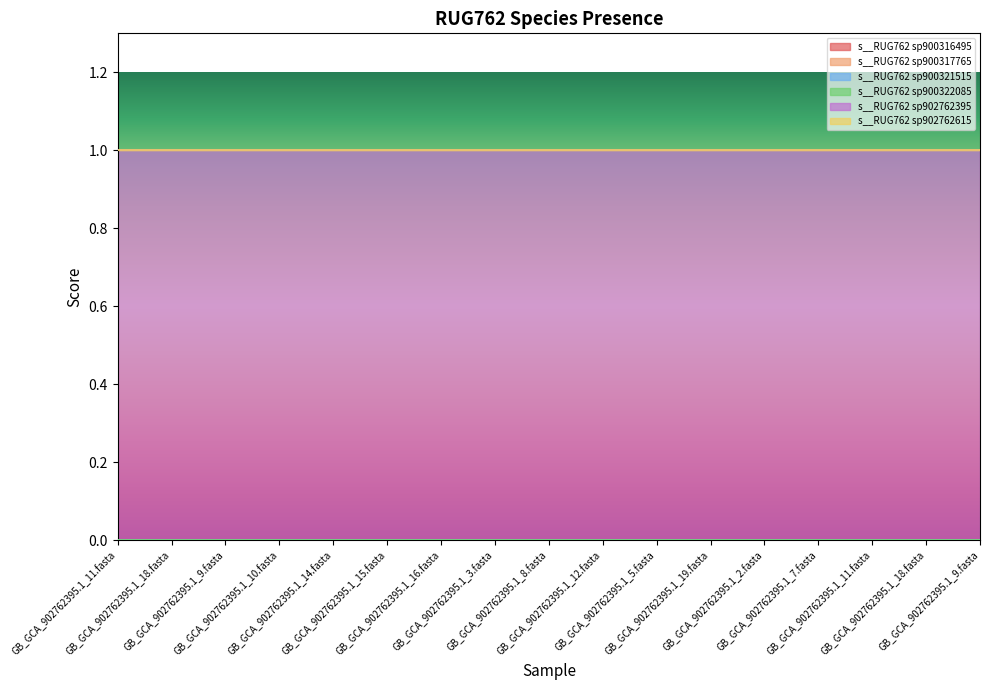

Between GB_GCA_902762395.1_7.fasta and GB_GCA_902762395.1_9.fasta, which is larger?

GB_GCA_902762395.1_7.fasta